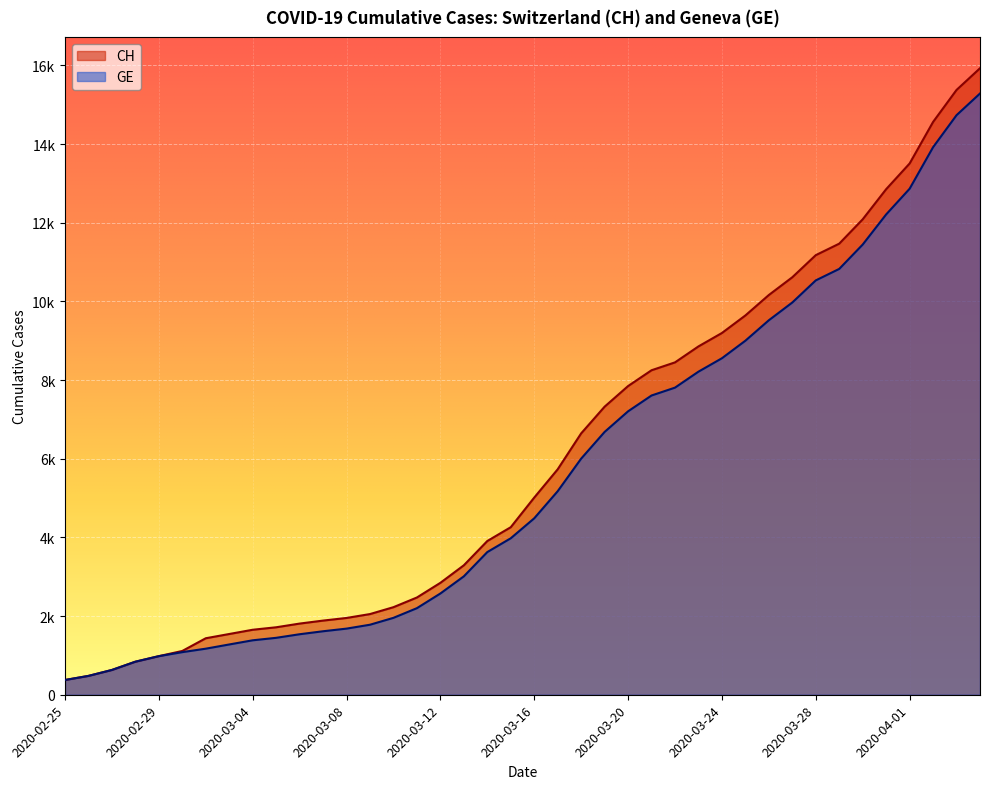

What is the spread (max minus min) of values at 2020-03-01?

30